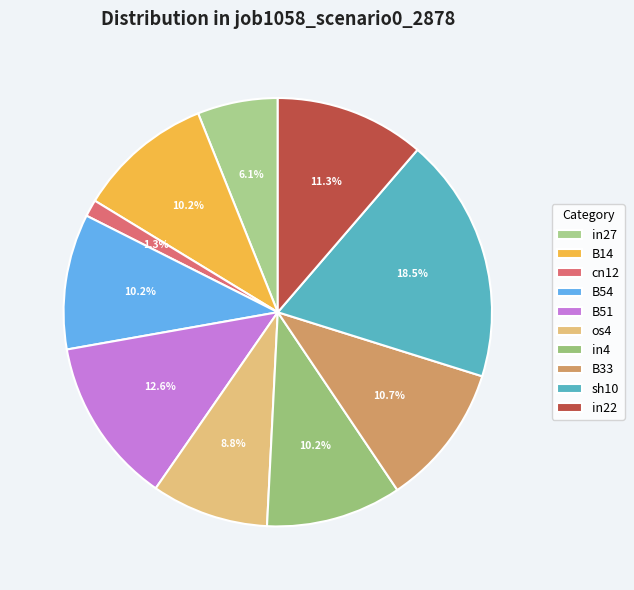

What is the smallest slice in the pie chart?

cn12